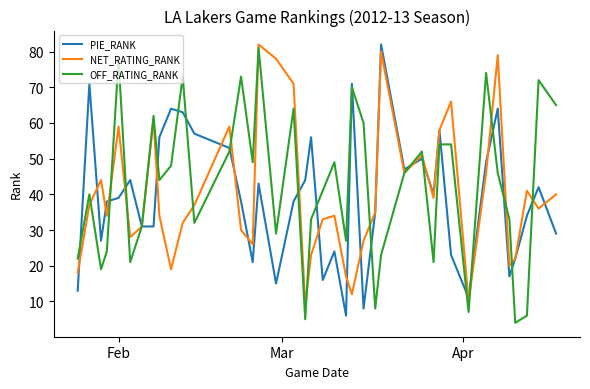

What is the maximum value for PIE_RANK?

82